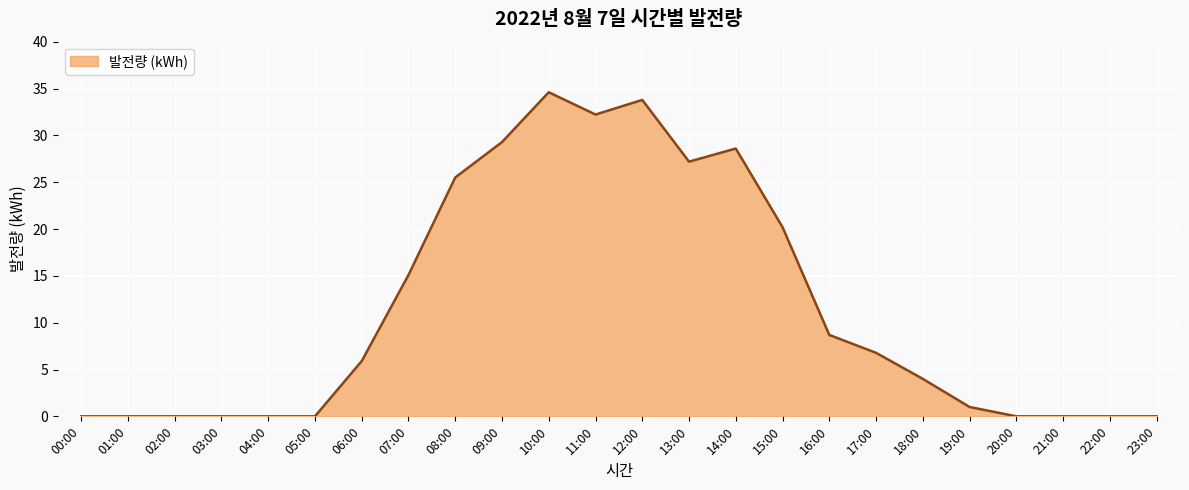

Where is the data nearest to the value 17?

07:00